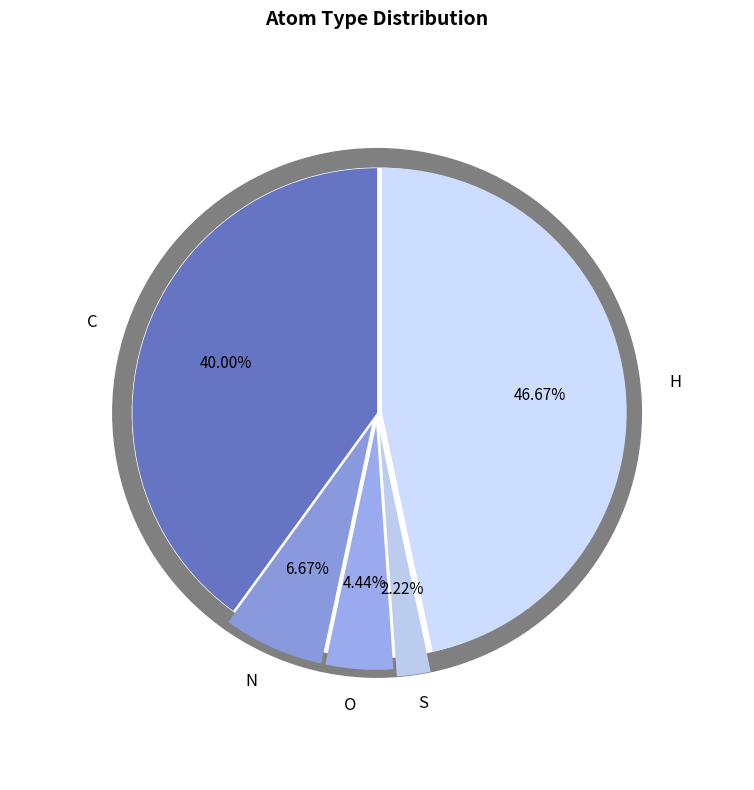

To the nearest percent, what is the difference between the C and S slice percentages?

38%